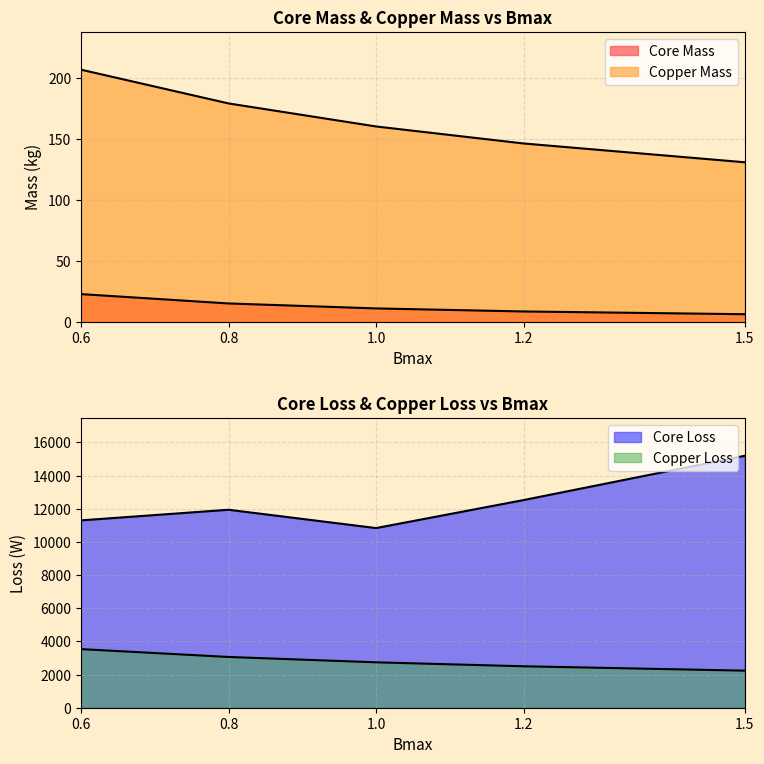

True or false: Copper Mass and Core Loss cross at least once.

False